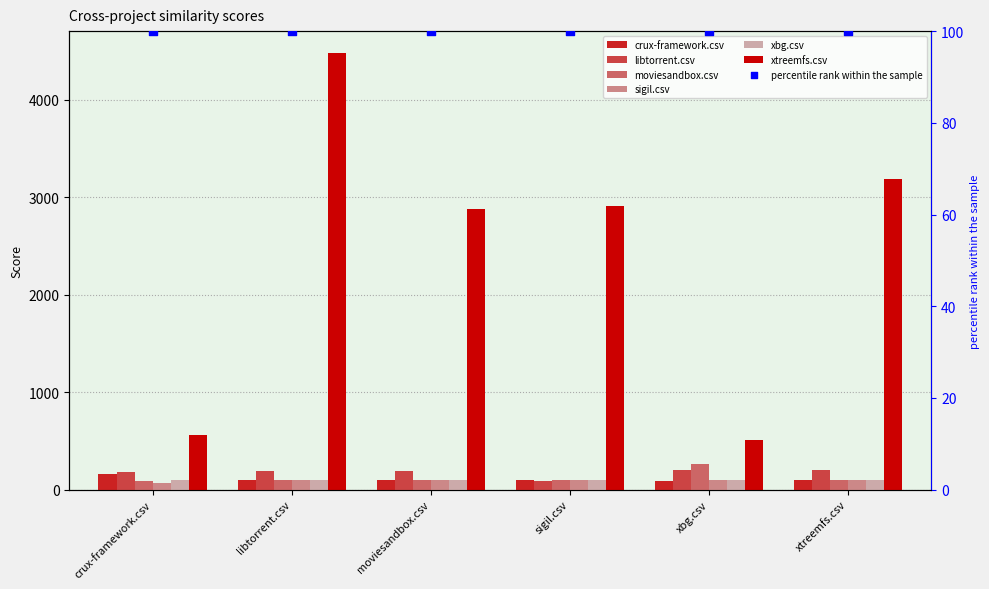

Which series has the largest total across all categories?

xtreemfs.csv